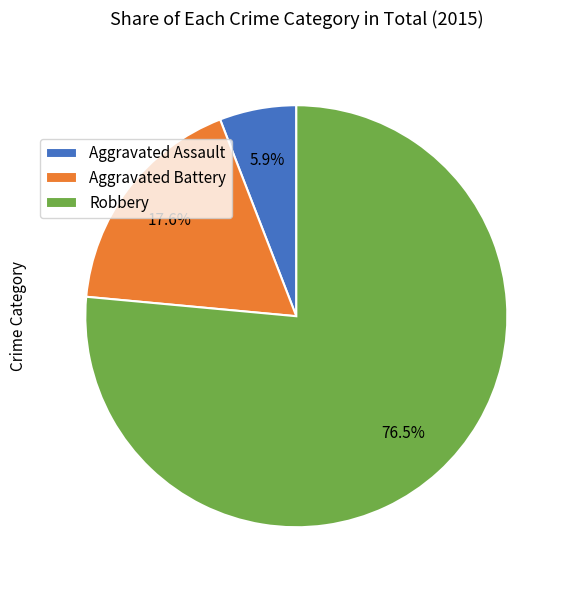

To the nearest percent, what portion does Aggravated Battery represent?

18%